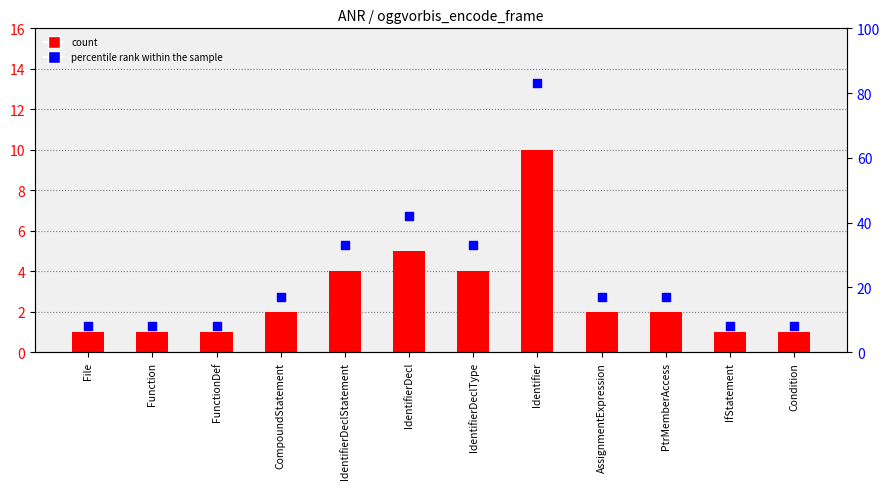

At which category is the sum across all series the highest?

Identifier